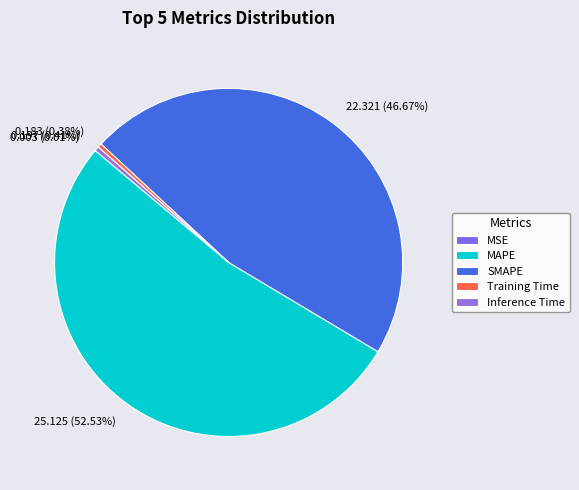

The Training Time slice represents 15% of the pie. True or false?

False